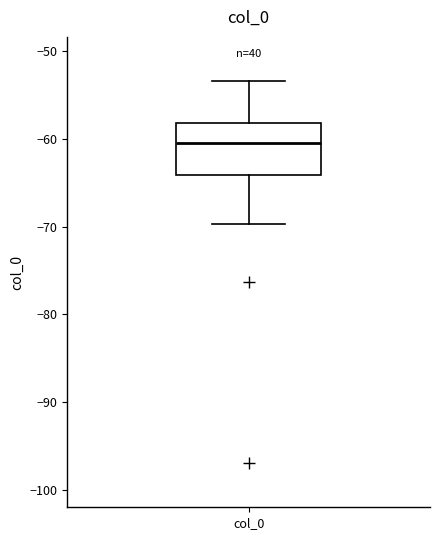

Read this box plot against the y-axis: the position of the median line, the range covered by the box, and the ends of both whiskers. The values are not printed on the chart, so give them approximately, as read against the axis.

median -60, box -64 to -58, whiskers -70 to -53